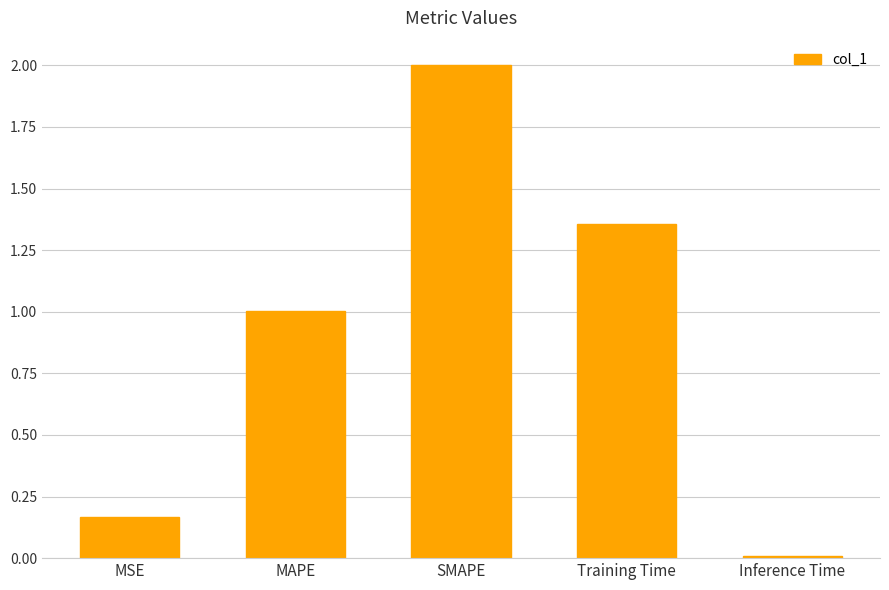

Rank the categories by value from highest to lowest.

SMAPE, Training Time, MAPE, MSE, Inference Time